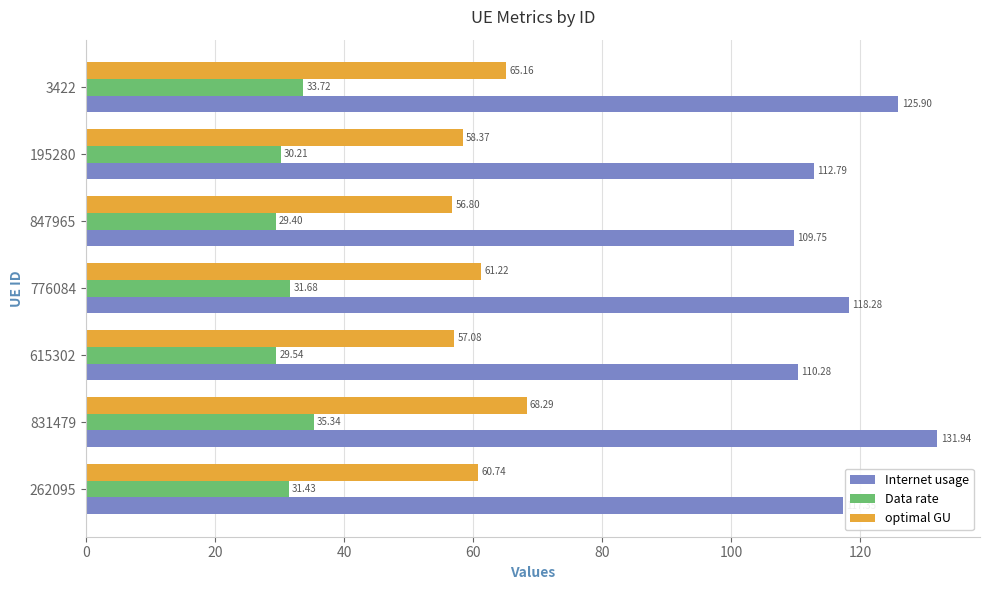

At how many categories does at least one series exceed 65?

7